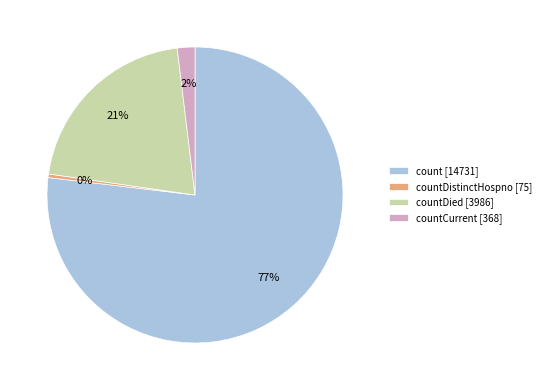

Rank the categories by value from highest to lowest.

count [14731], countDied [3986], countCurrent [368], countDistinctHospno [75]